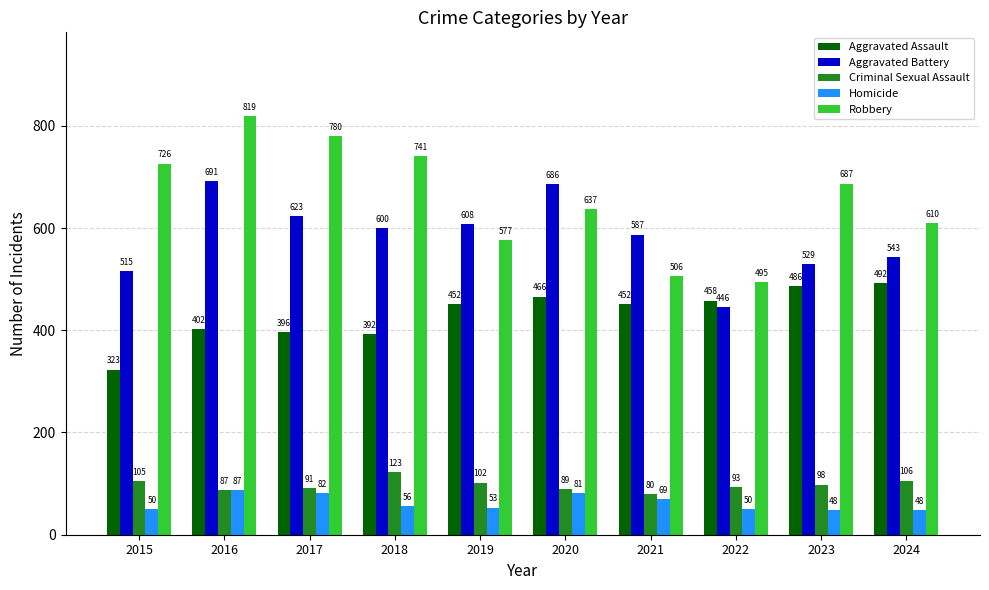

Is it true that Aggravated Battery equals 1085 at 2016?

False